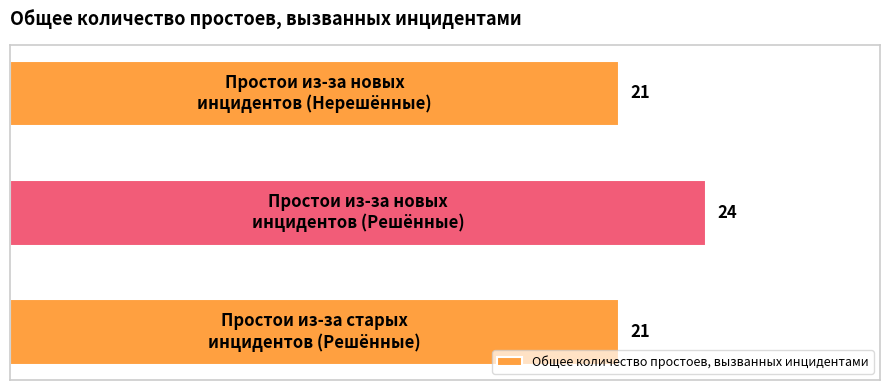

What is the sum of all values?

66